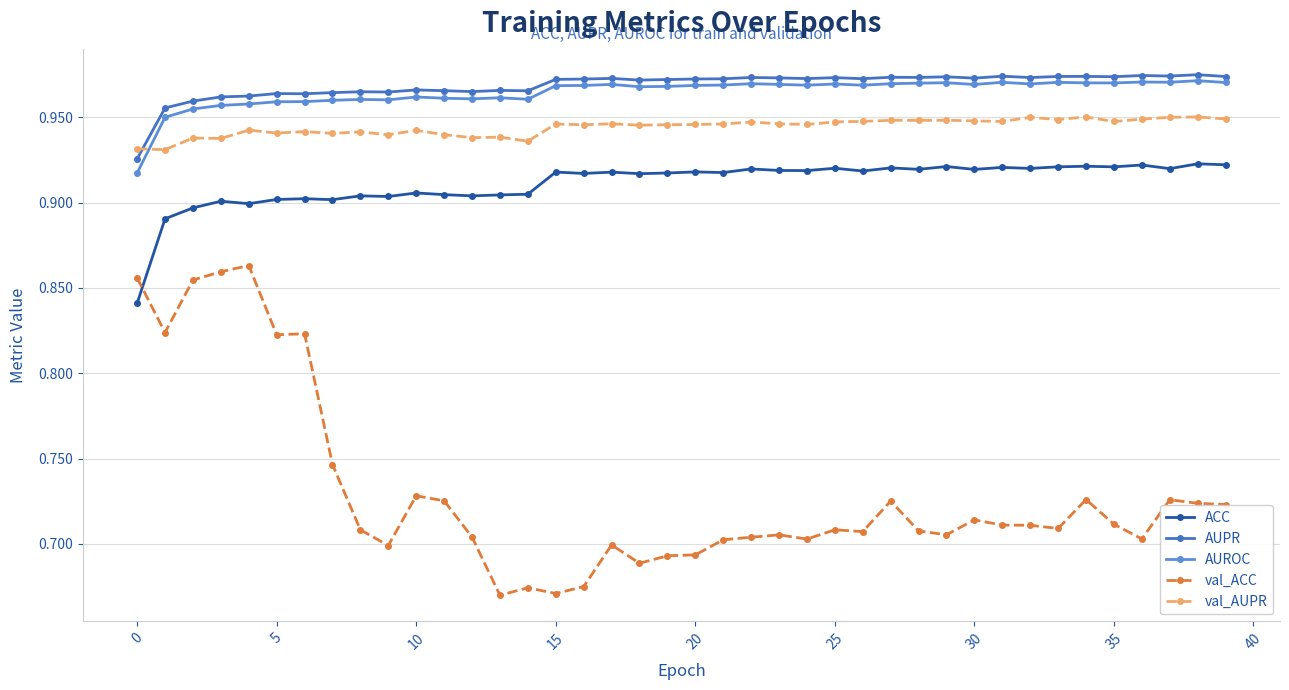

Which series has the largest range (max minus min)?

val_ACC